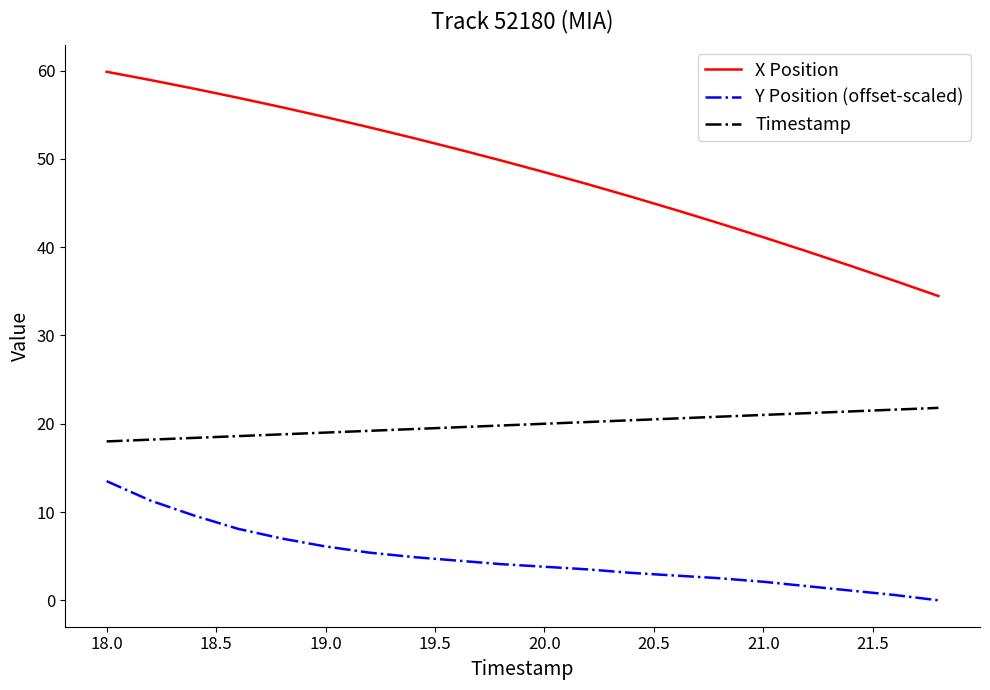

At how many categories does at least one series exceed 28?

20